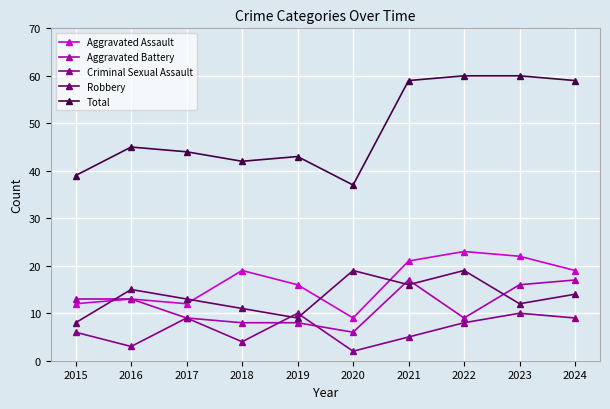

True or false: Criminal Sexual Assault and Aggravated Assault cross at least once.

False